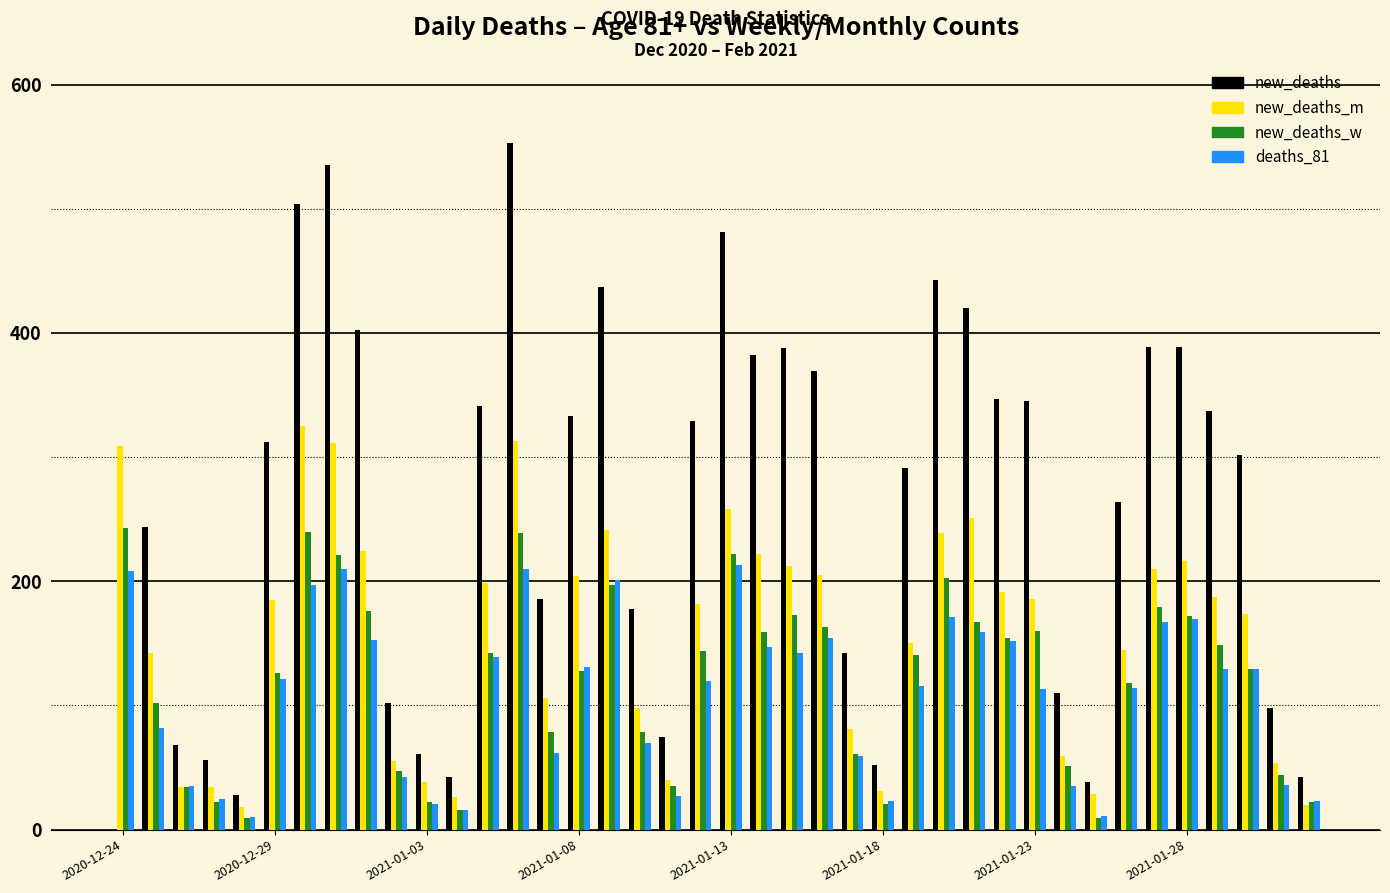

What is the sum of all new_deaths values?

10415